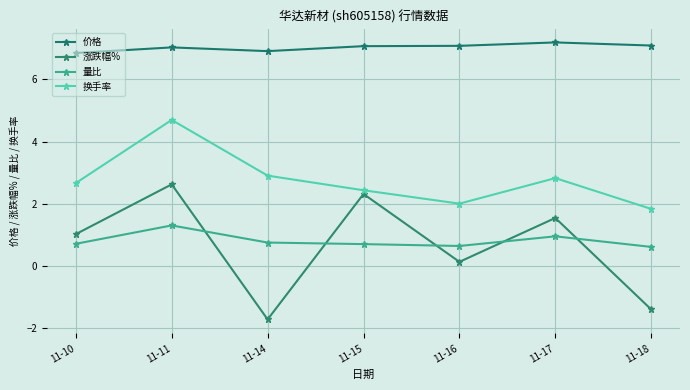

Reading right to left, list all the values displayed in this chart.

价格: 7.1	7.2	7.1	7.1	6.9	7.0	6.8
涨跌幅%: -1.4	1.6	0.1	2.3	-1.7	2.6	1.0
量比: 0.6	1.0	0.7	0.7	0.8	1.3	0.7
换手率: 1.8	2.8	2.0	2.4	2.9	4.7	2.7